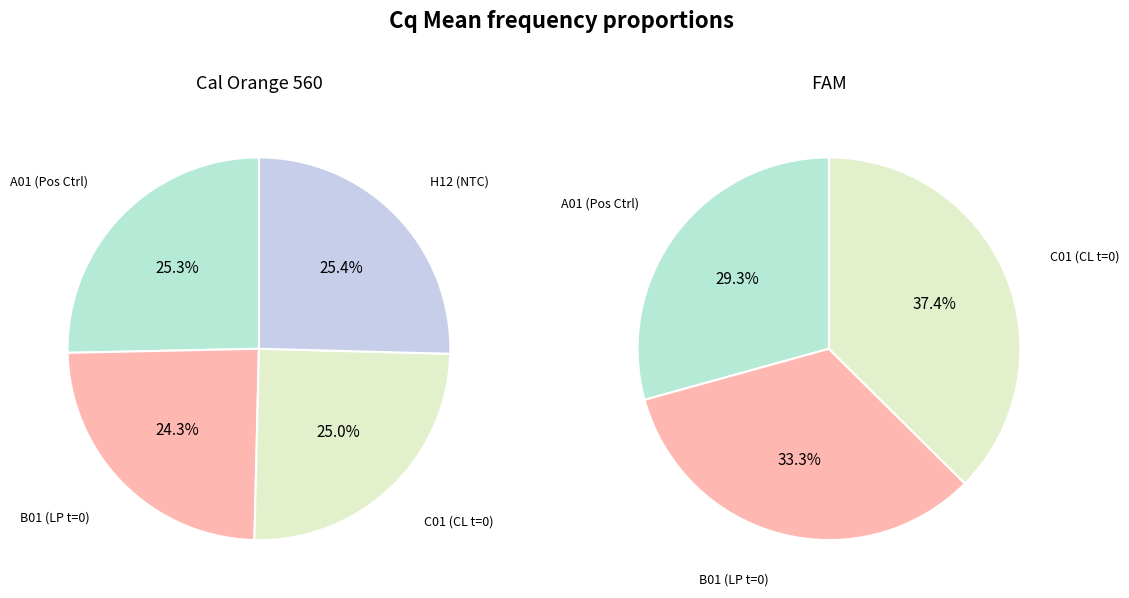

To the nearest percent, what is the average slice percentage?

25%